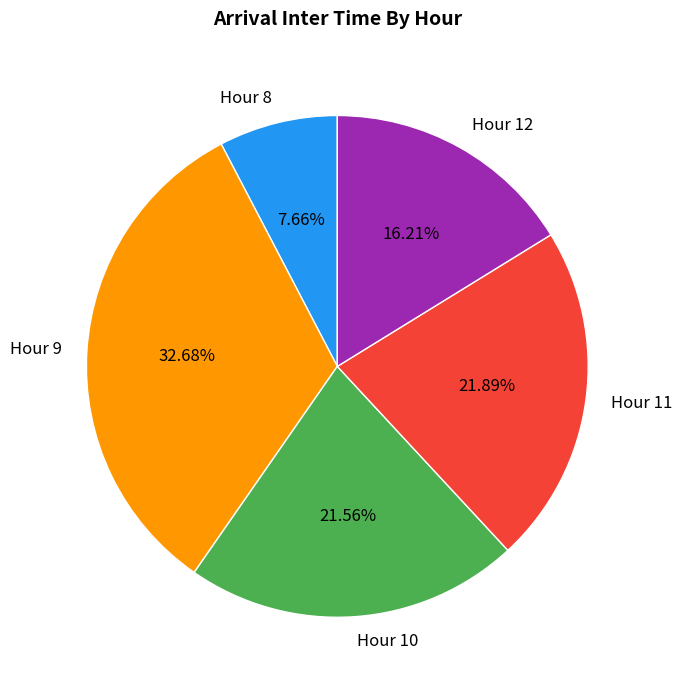

How many segments does this pie chart have?

5